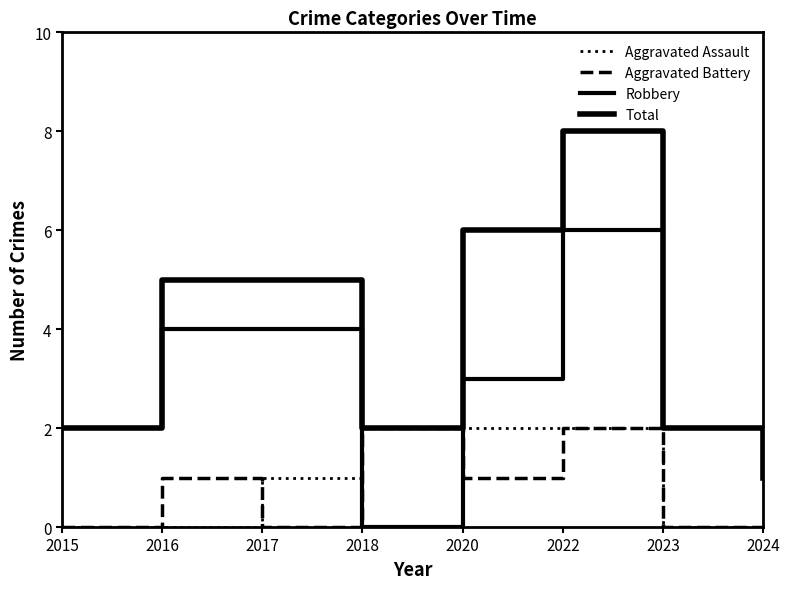

Does the chart display data point markers on the line(s)?

No